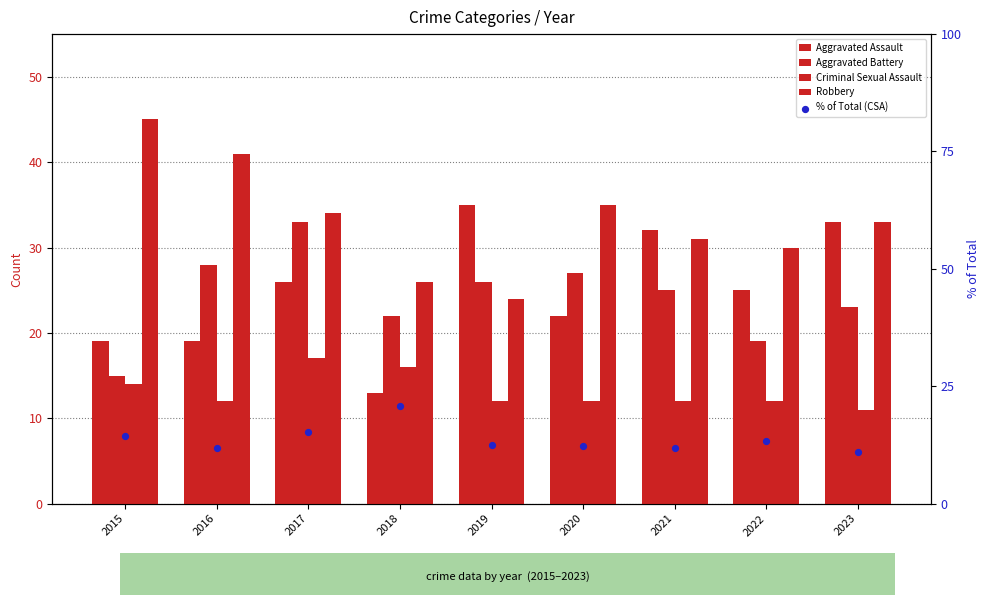

Is the value of Aggravated Battery at 2021 greater than the value of Criminal Sexual Assault at 2015?

Yes